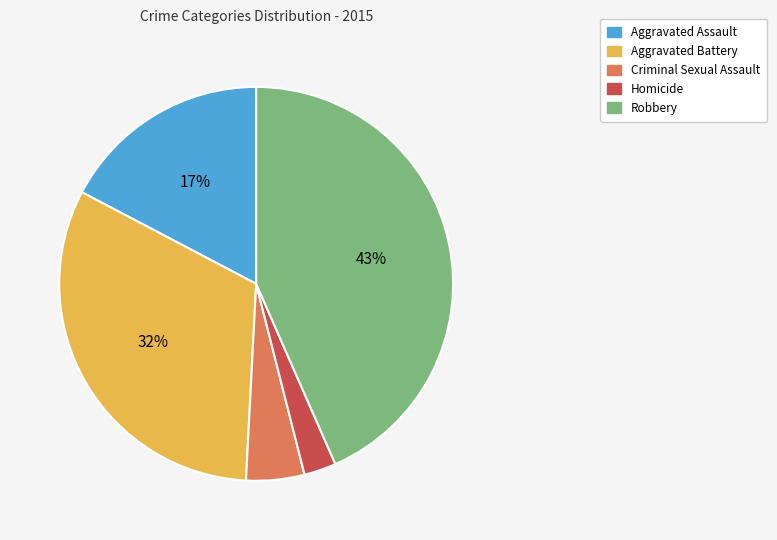

Is there a majority slice in this chart?

No